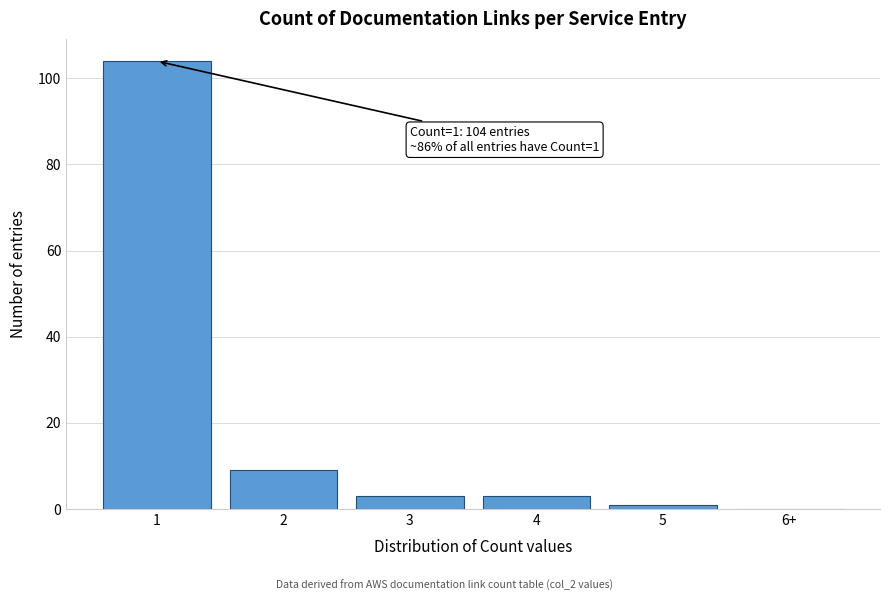

Reading left to right, list all the values displayed in this chart.

1=104	2=9	3=3	4=3	5=1	6+=0